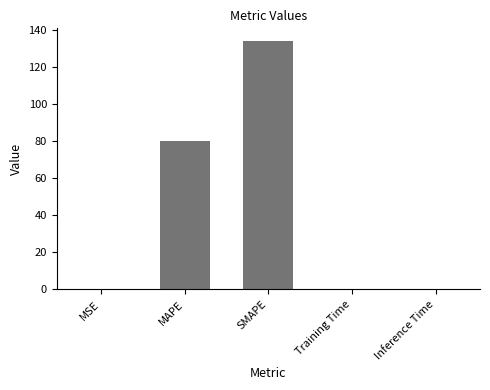

Are the bars grouped side by side (vs. stacked)?

No